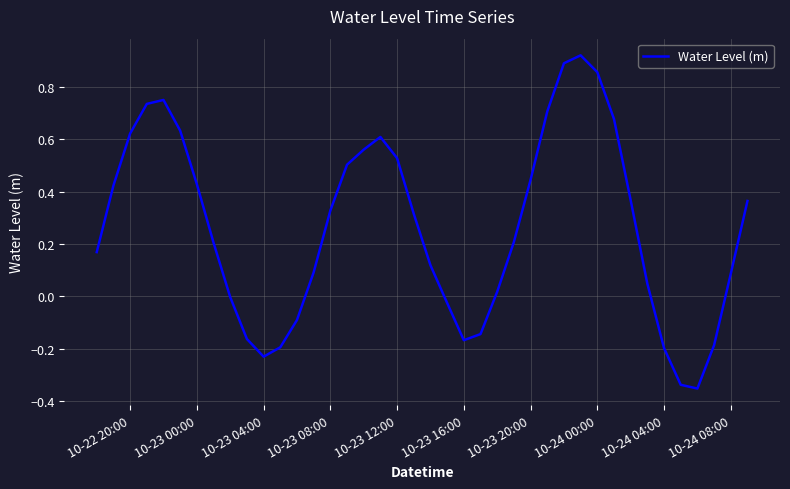

What is the sum of all values?

10.5